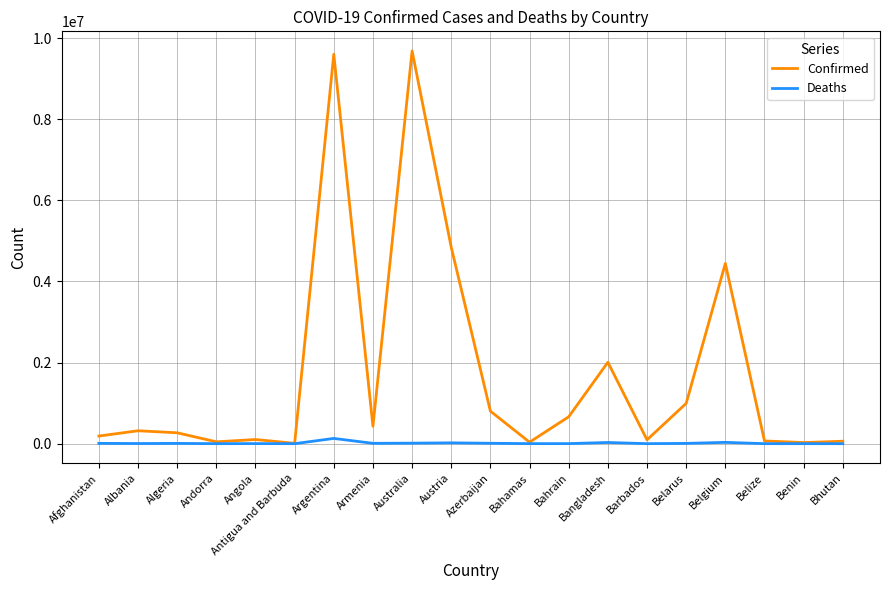

At Belgium, list the series in order from largest to smallest.

Confirmed, Deaths